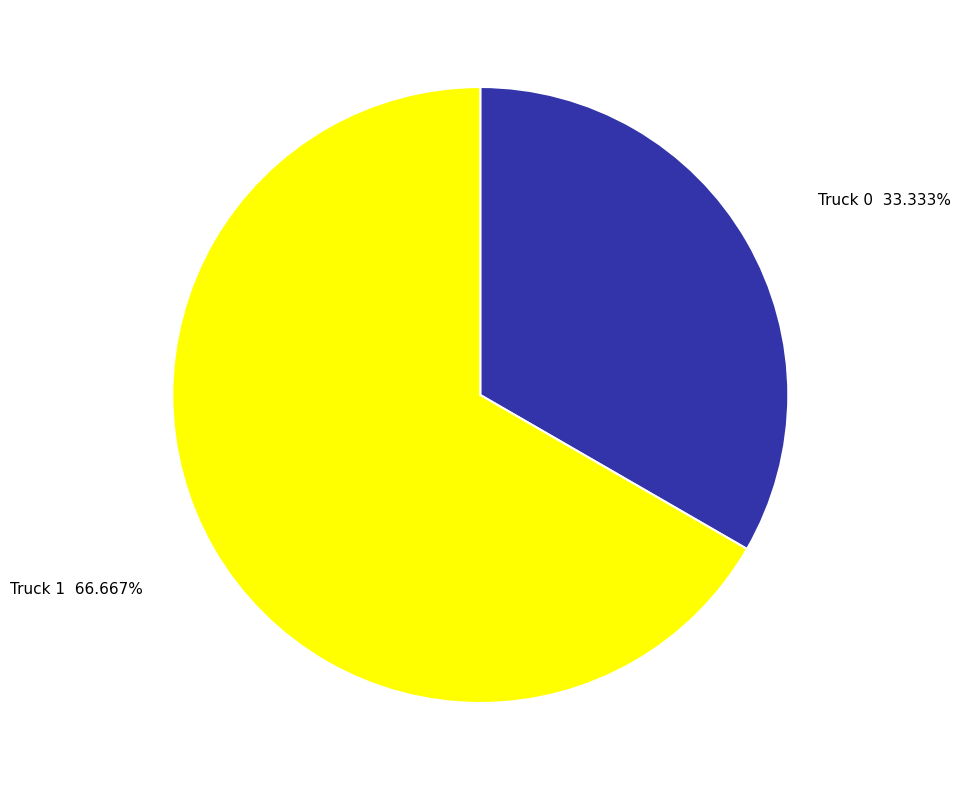

Combined, what portion of the pie is Truck 0 and Truck 1?

100.0%